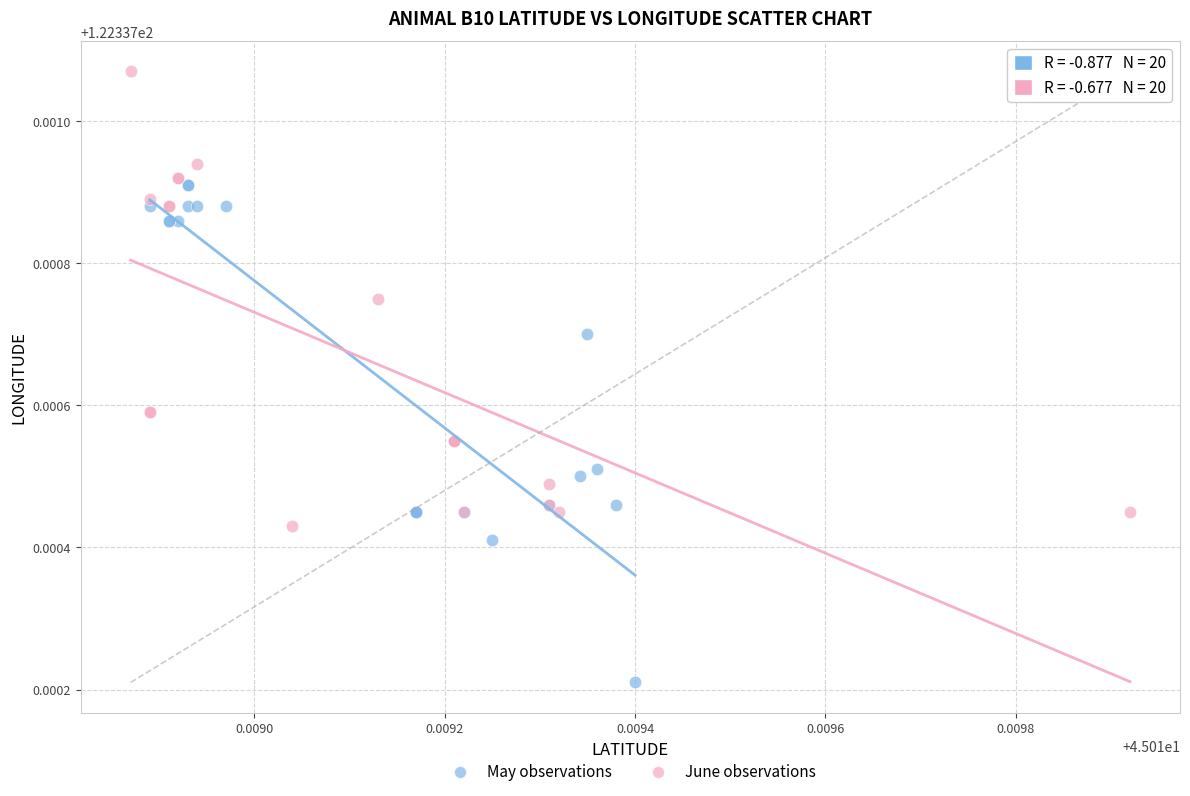

Which series reaches the maximum Y coordinate?

June observations